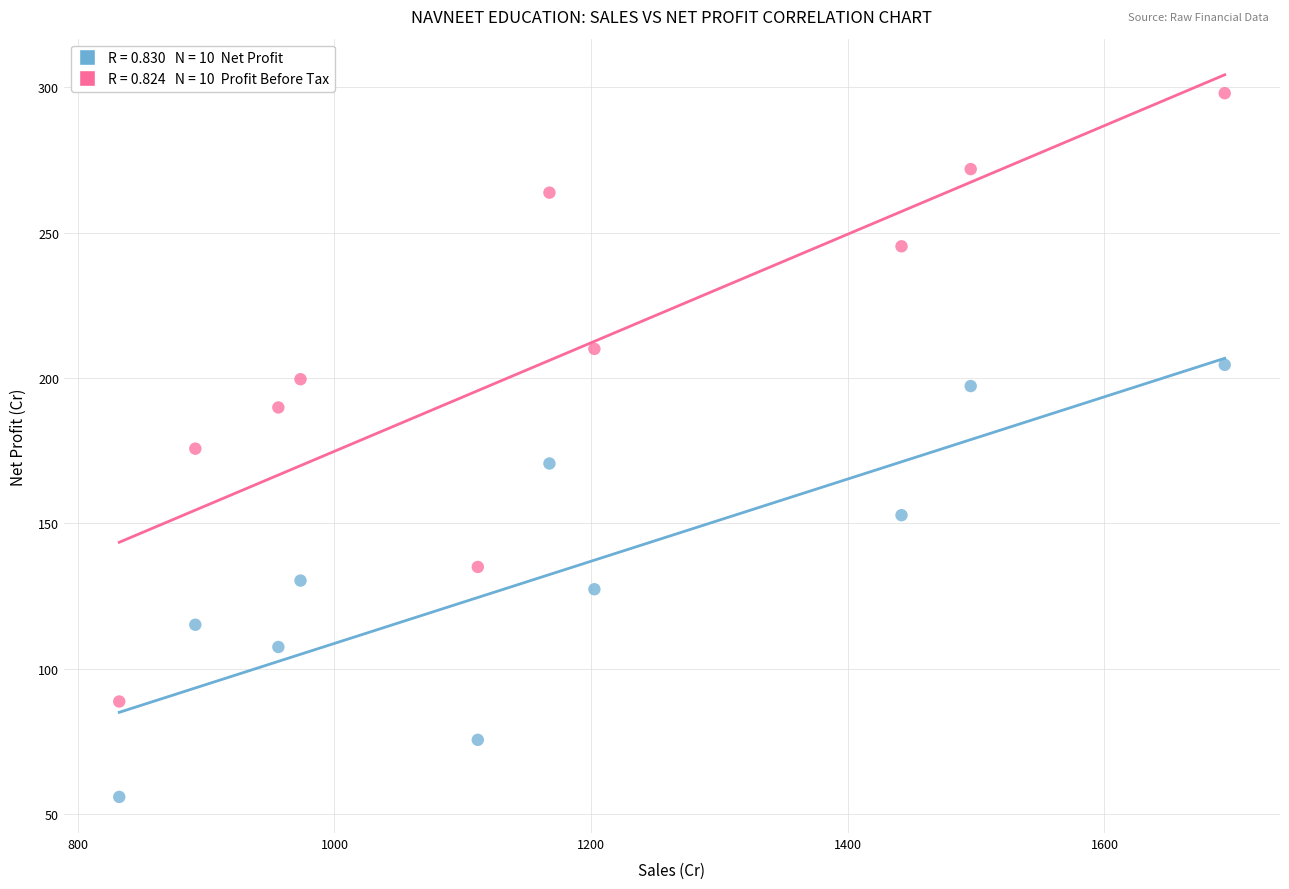

Across all data points, what is the range of X values (max minus min)?

861.4